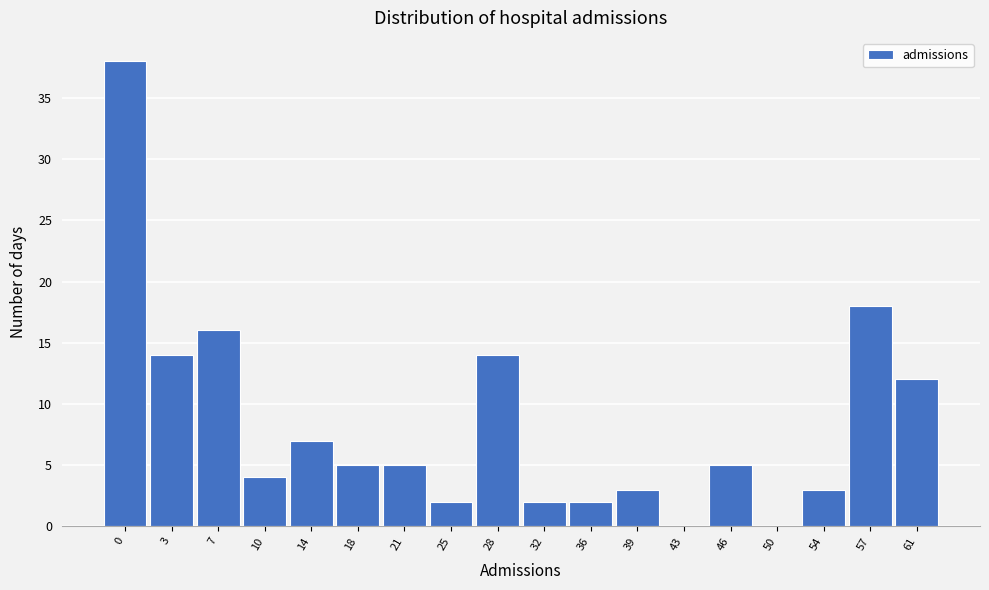

Reading left to right, extract all data points from this chart.

0=38	3=14	7=16	10=4	14=7	18=5	21=5	25=2	28=14	32=2	36=2	39=3	43=0	46=5	50=0	54=3	57=18	61=12